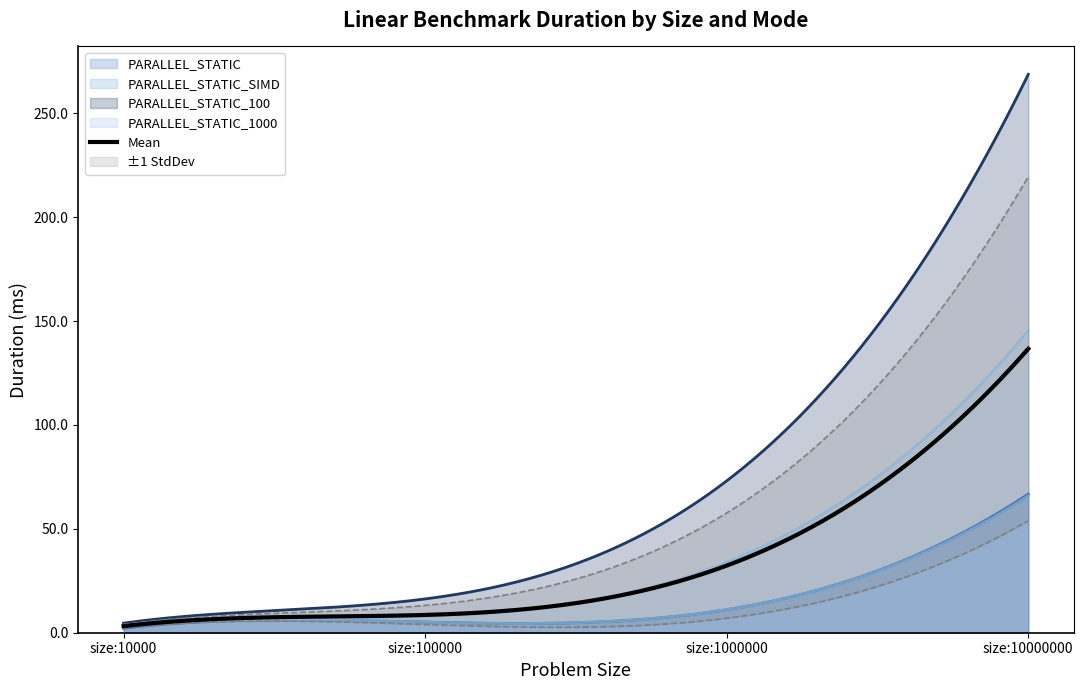

How many values in the PARALLEL_STATIC_100 series exceed 73?

2